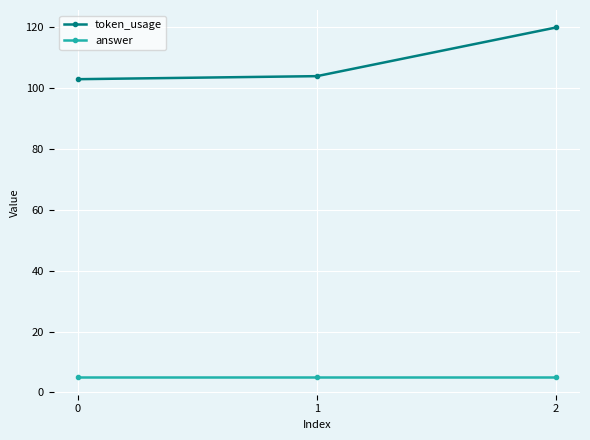

What is the value of the token_usage point at the 3rd from the left?

120